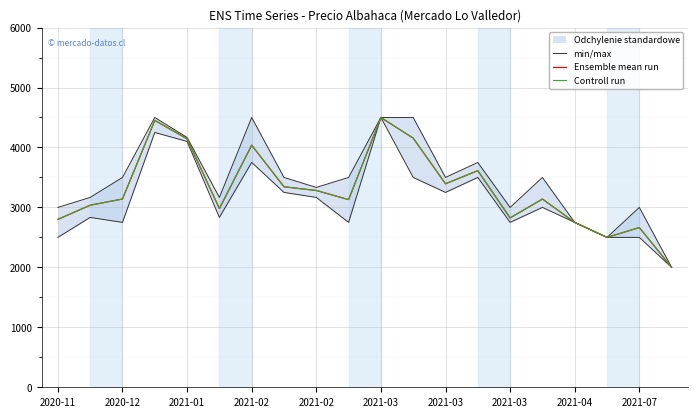

Rank the series at 2021-04 from highest to lowest value.

min/max, Ensemble mean run, Controll run